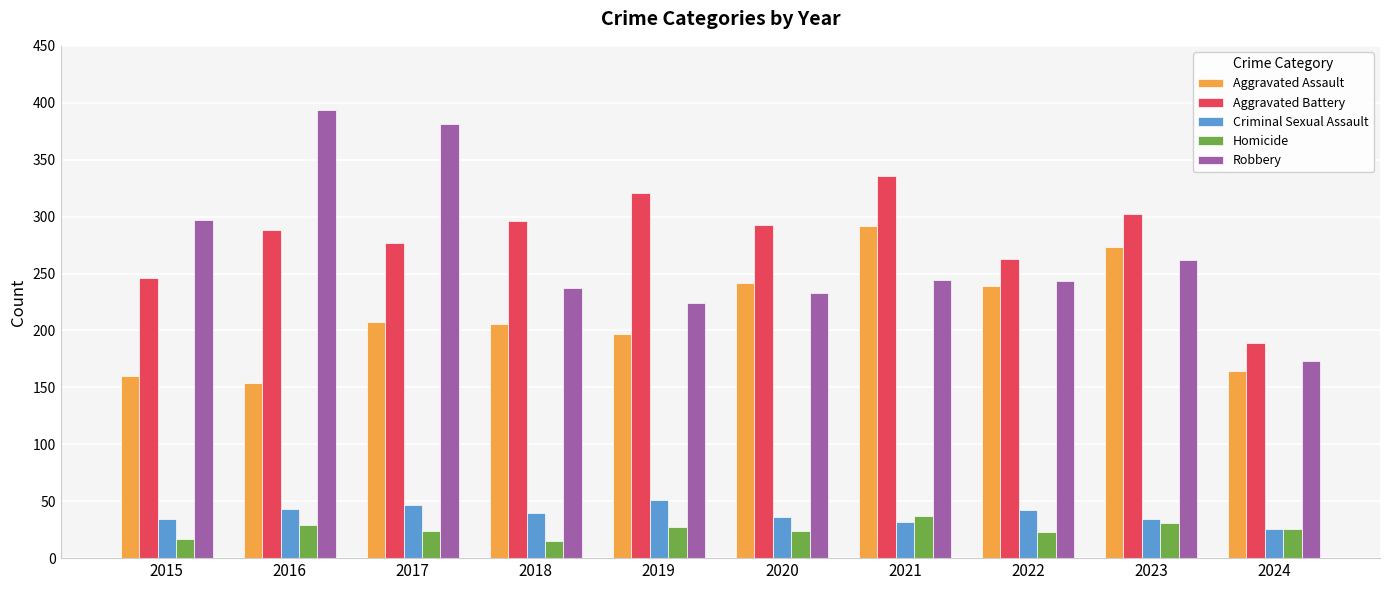

Read the Criminal Sexual Assault value at 2021.

32